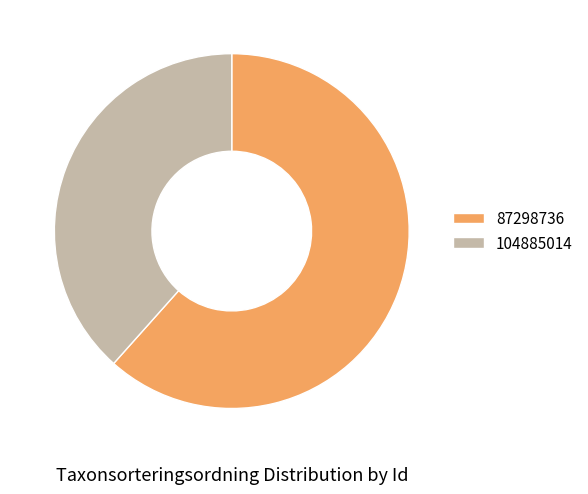

What is the smallest slice in the pie chart?

104885014